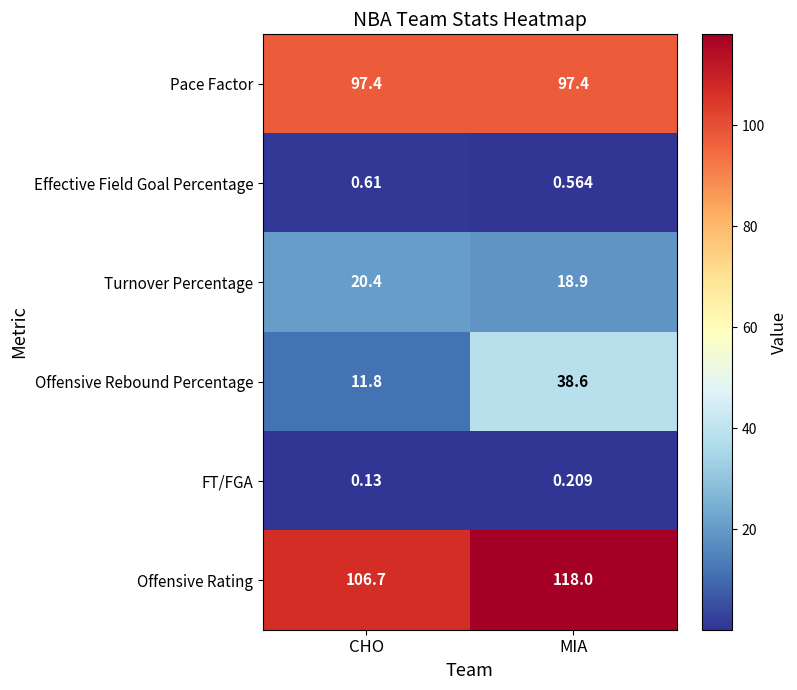

Which label corresponds to the largest value in the chart?

MIA